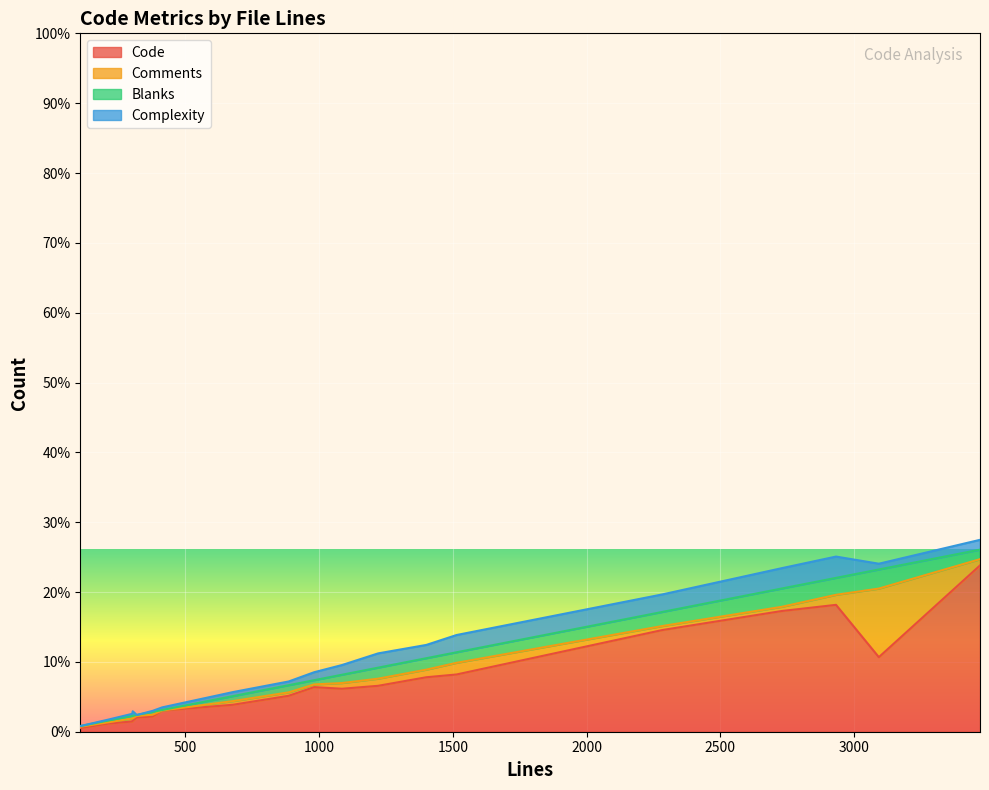

At how many categories does at least one series exceed 2903?

1